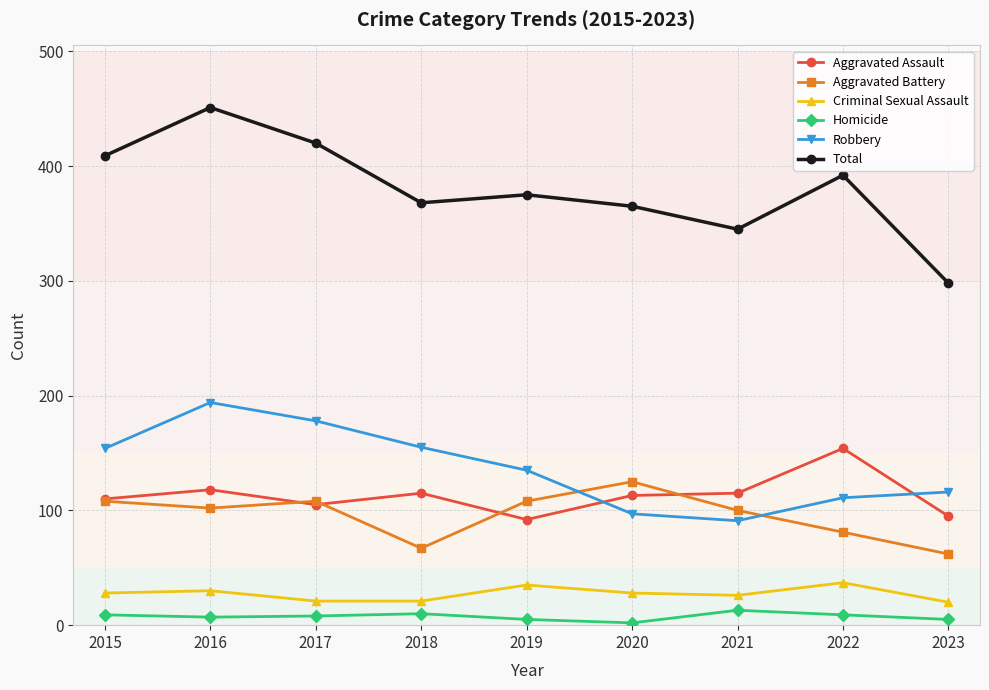

The value of Aggravated Assault at 2022 is 248. True or false?

False